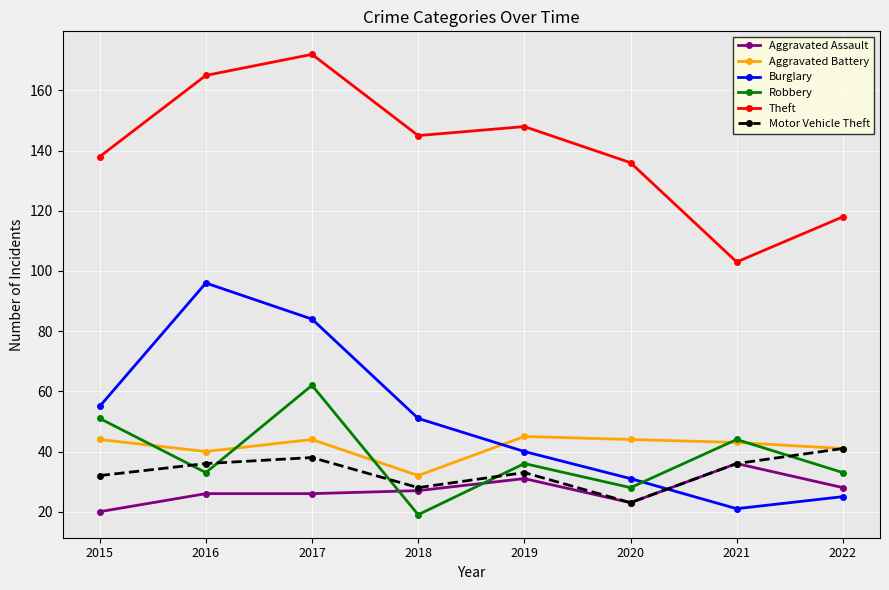

Reading left to right, transcribe all the data shown in this chart.

Aggravated Assault: 20	26	26	27	31	23	36	28
Aggravated Battery: 44	40	44	32	45	44	43	41
Burglary: 55	96	84	51	40	31	21	25
Robbery: 51	33	62	19	36	28	44	33
Theft: 138	165	172	145	148	136	103	118
Motor Vehicle Theft: 32	36	38	28	33	23	36	41